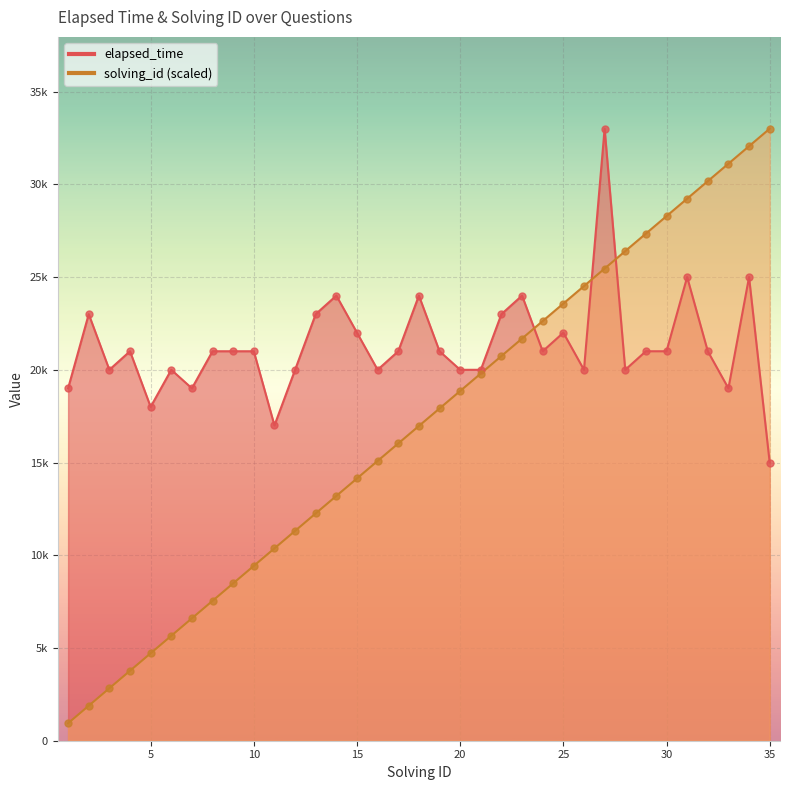

Which series reaches the maximum Y coordinate?

elapsed_time